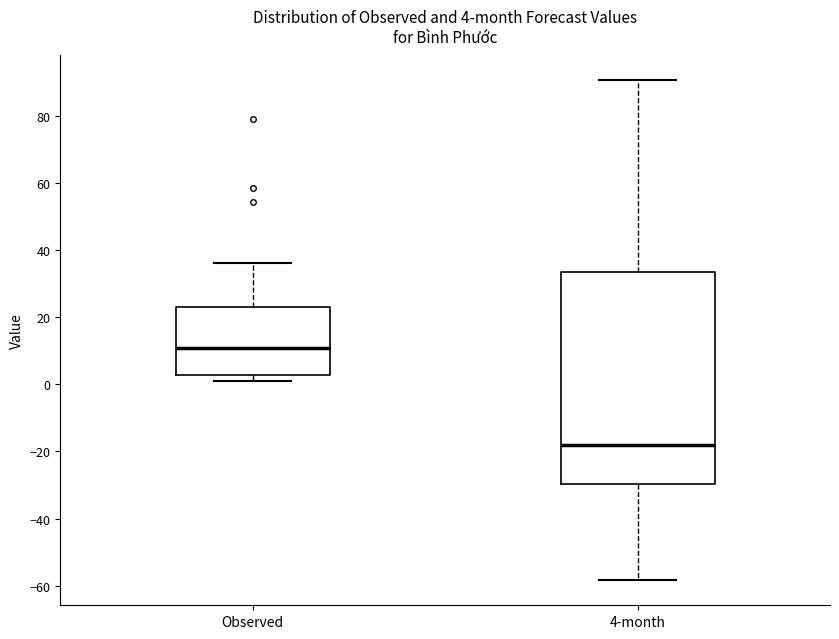

Comparing the boxes themselves (not the whiskers), which one is the tallest?

4-month